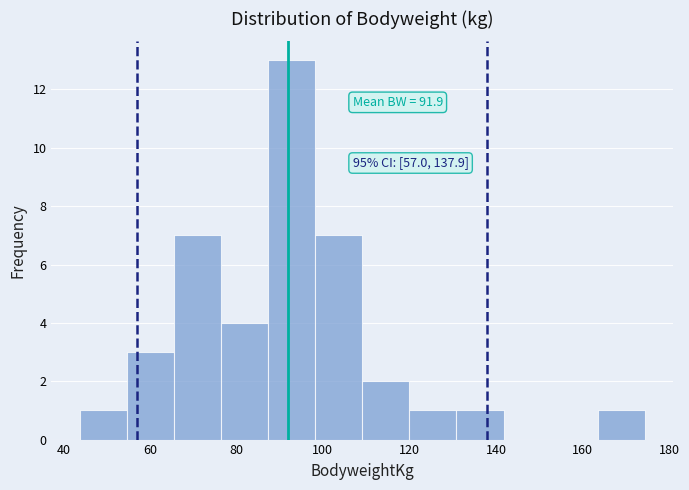

Over which range of the x-axis is the bar tallest?

88 to 98